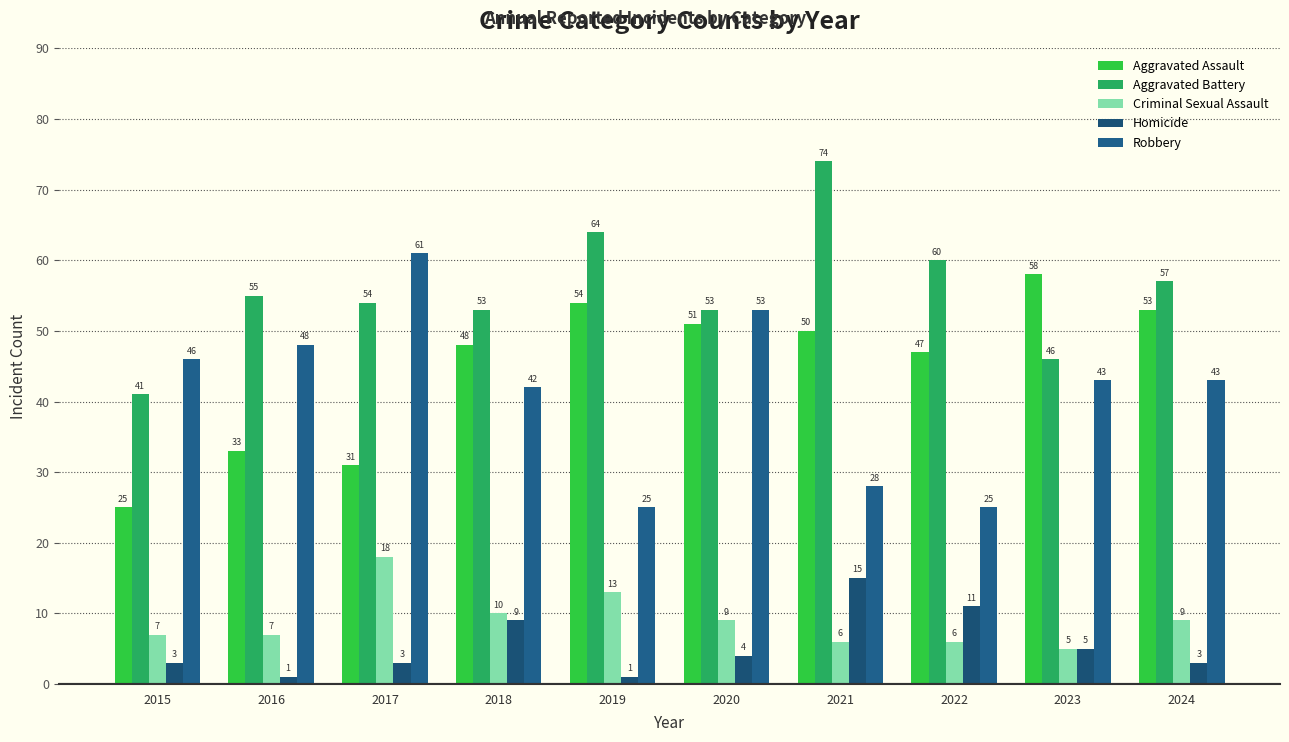

True or false: Aggravated Assault has a value of 26 at 2020.

False